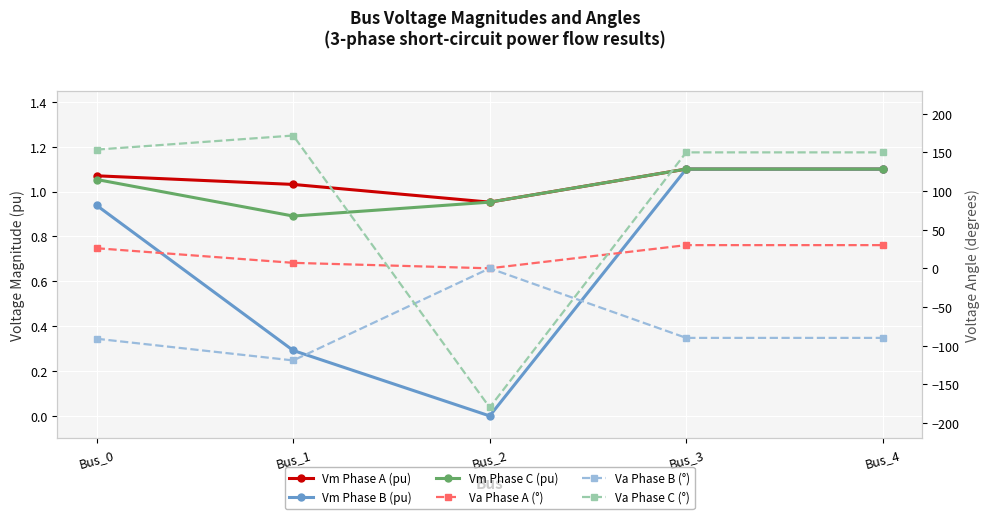

List the labels in order of Va Phase A (°) value, largest first.

Bus_3, Bus_4, Bus_0, Bus_1, Bus_2